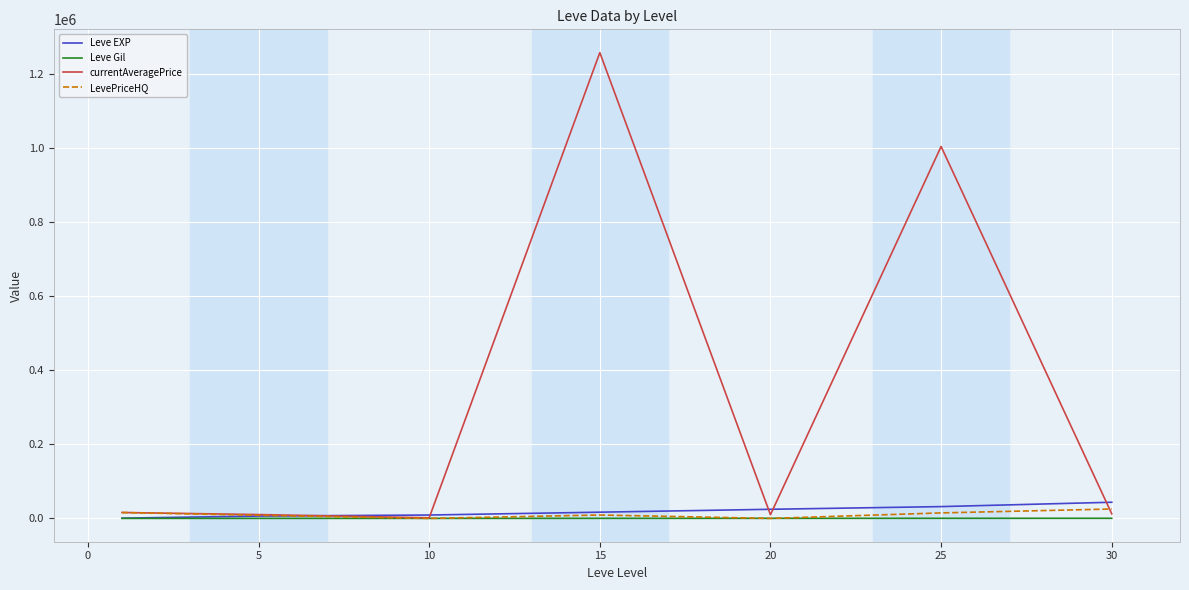

What is the difference between the maximum and minimum values in the Leve EXP series?

42965.0